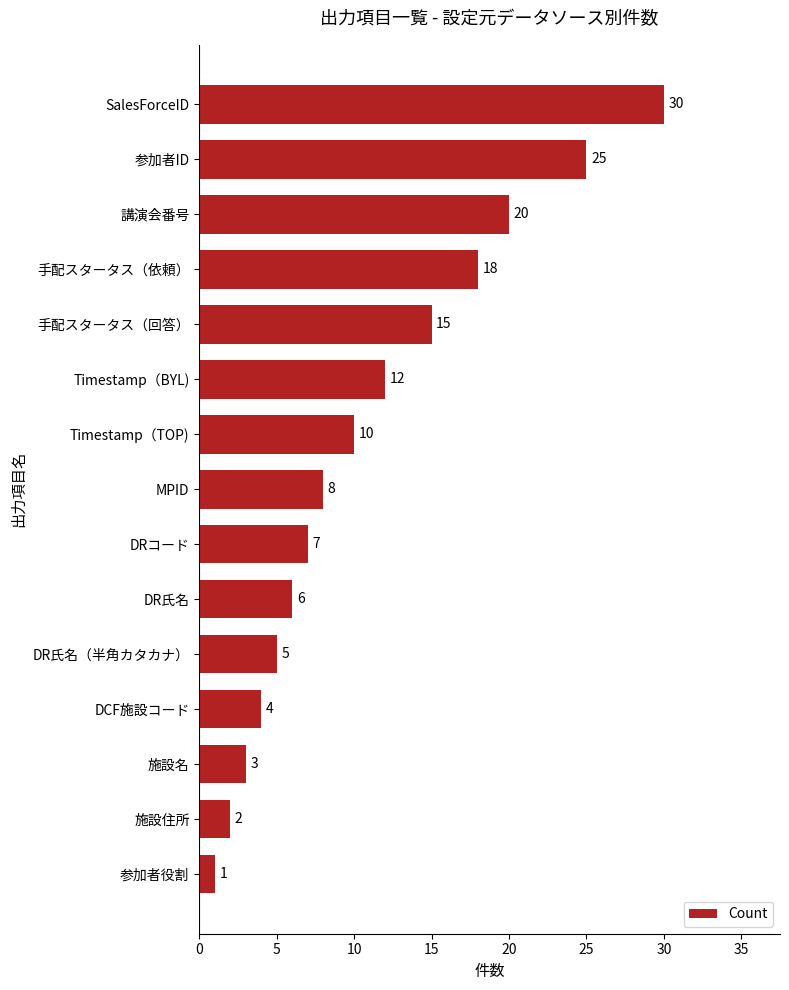

What is the value of the 8th bar from the top?

8